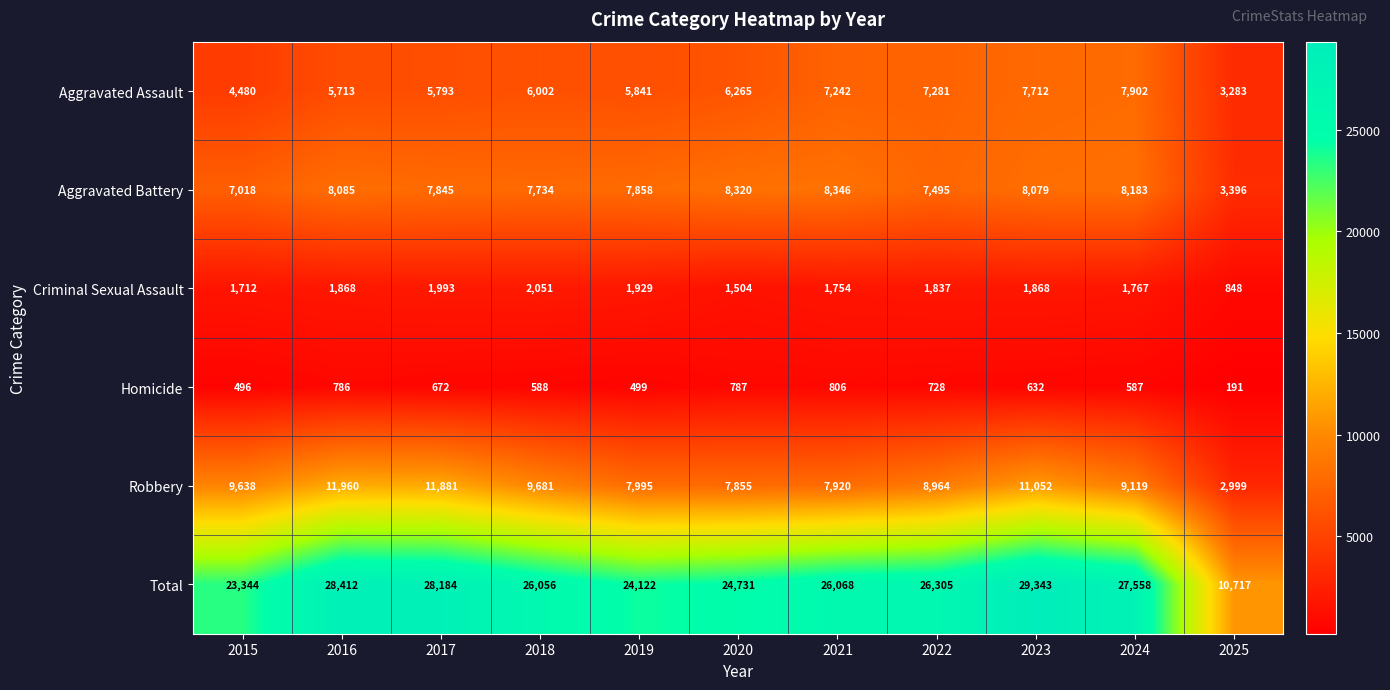

Where is Aggravated Assault nearest to the value 5592?

2016